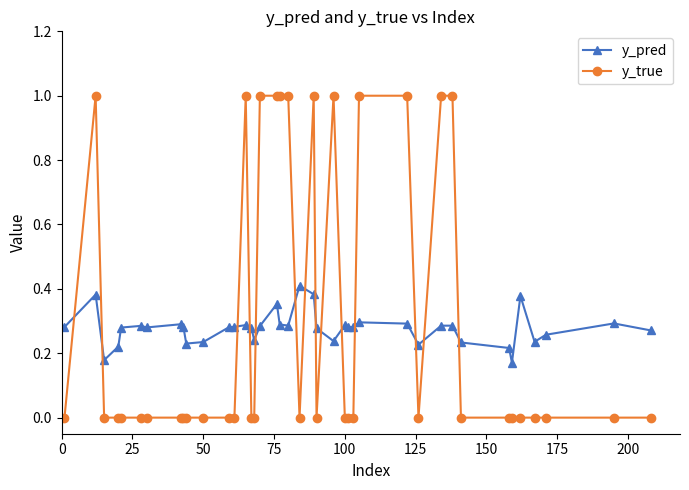

What is the maximum value shown in the chart?

1.0